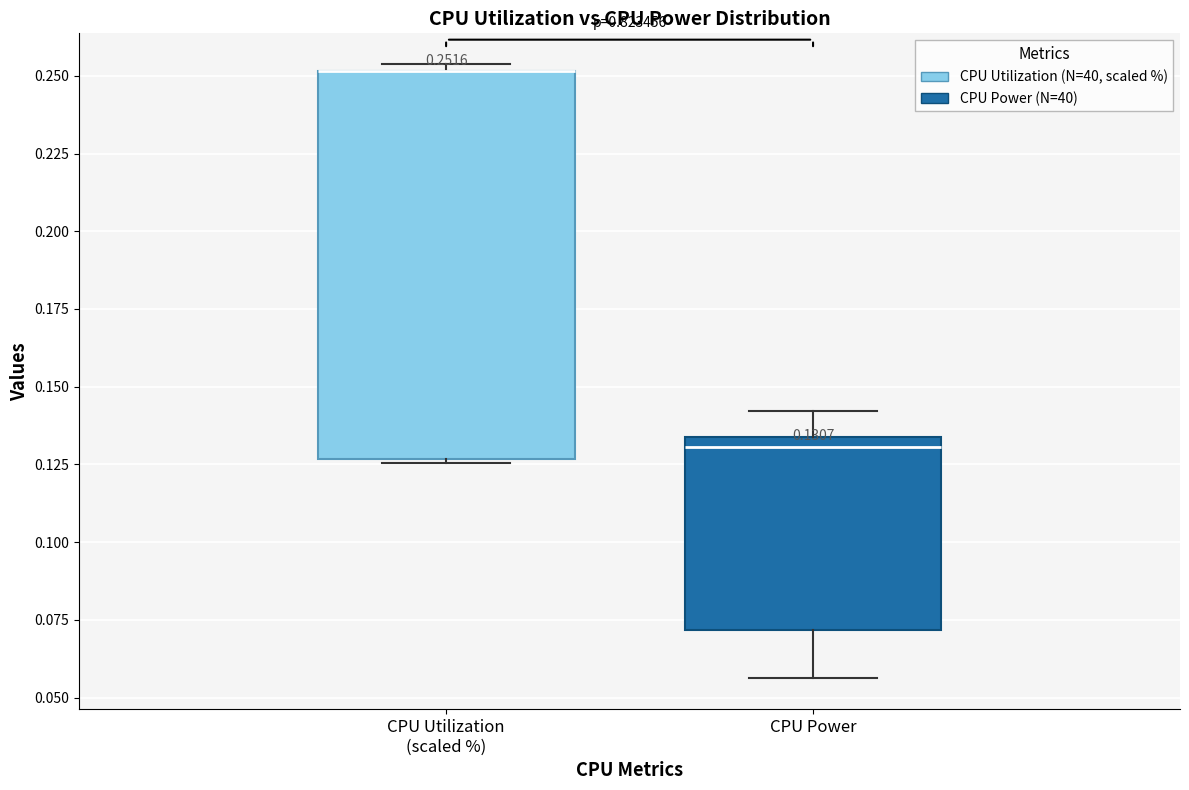

Comparing the boxes themselves (not the whiskers), which one is the tallest?

CPU Utilization (scaled %)